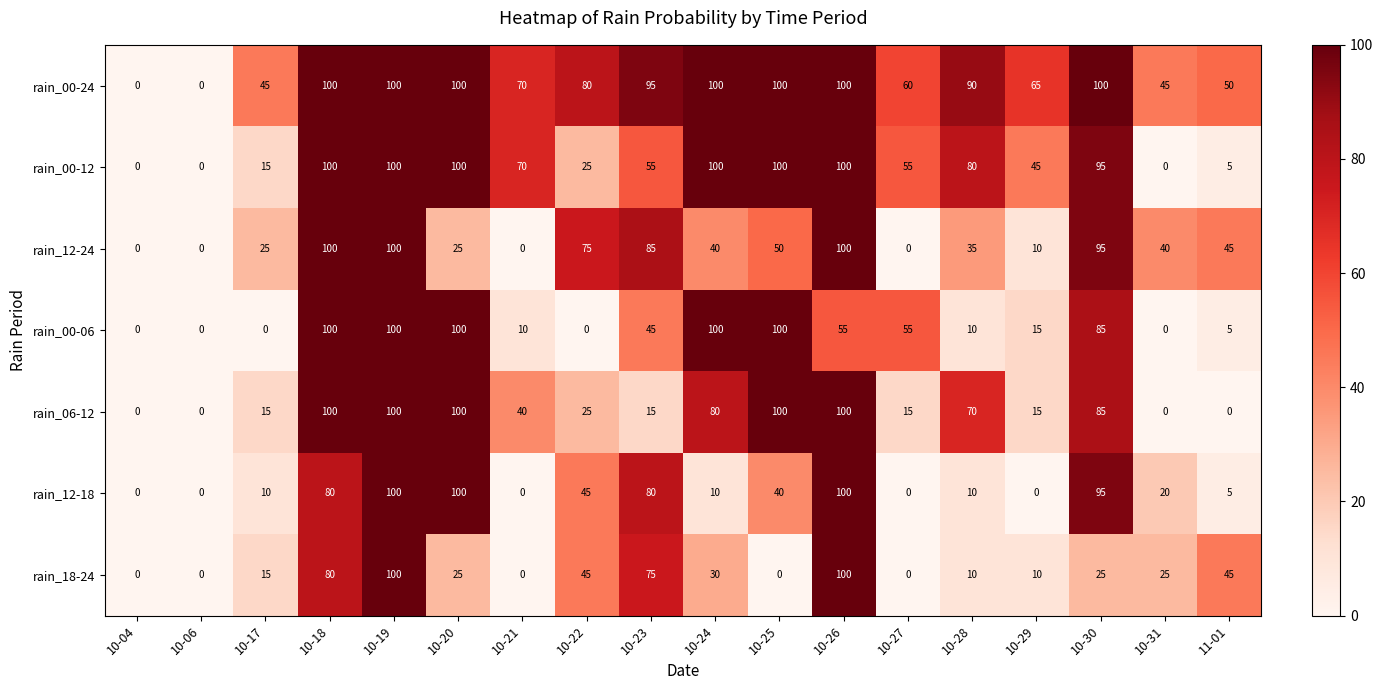

What is the difference between the highest and lowest values at 10-20?

75